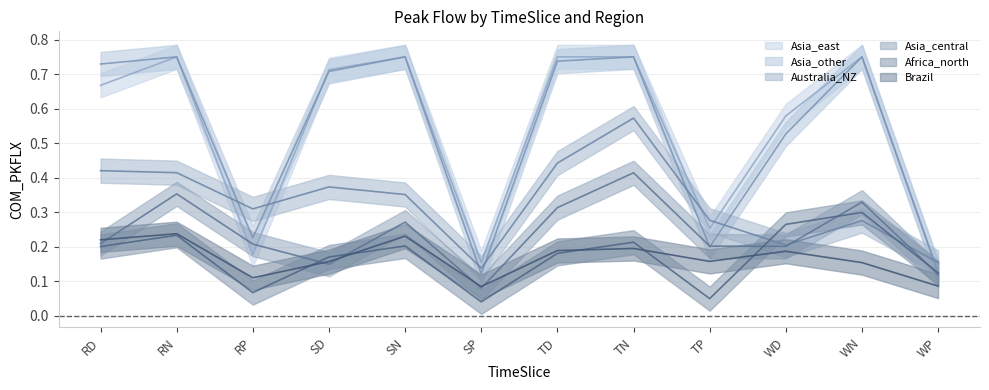

Which has a higher value, RD or SN?

SN